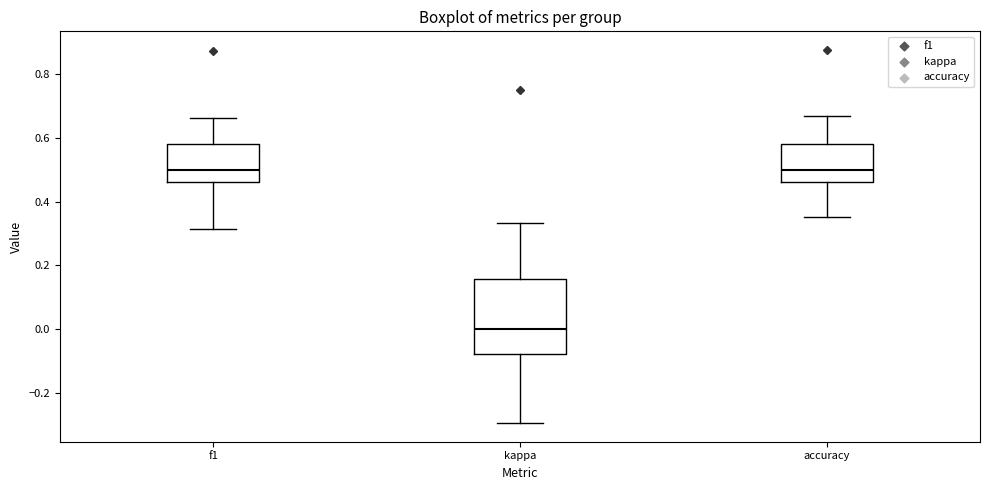

Where does the lower whisker of the box for f1 end on the y-axis? The values are not printed on the chart, so give them approximately, as read against the axis.

0.32